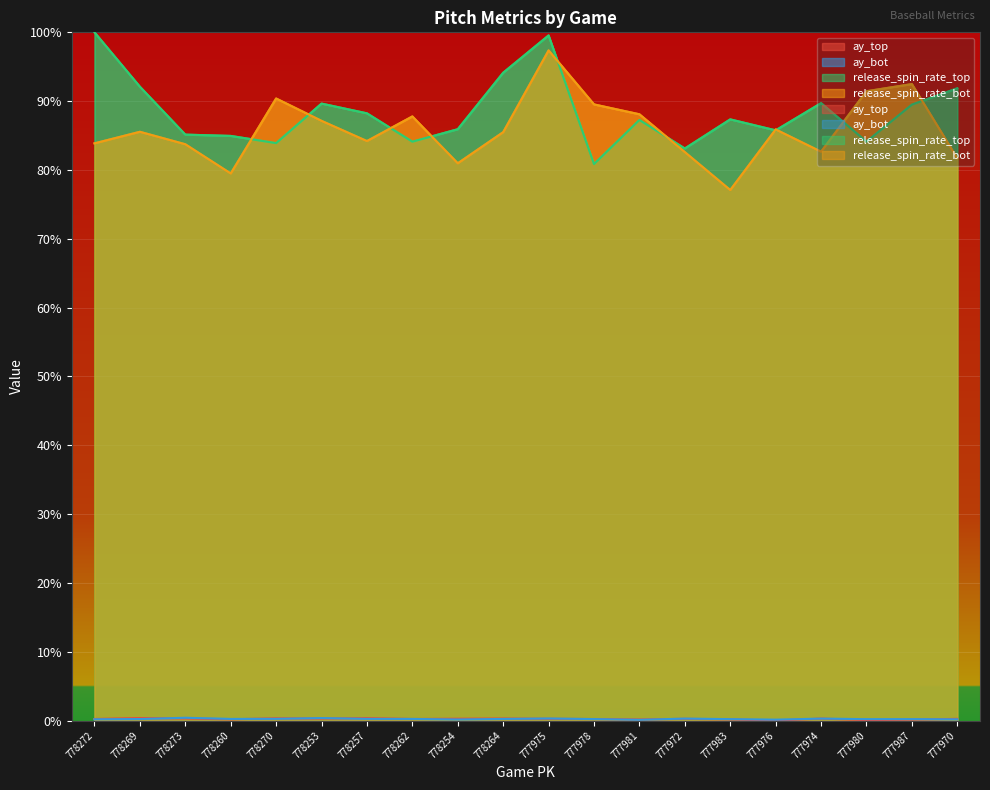

What is the difference between the maximum and minimum values in the ay_top series?

0.4